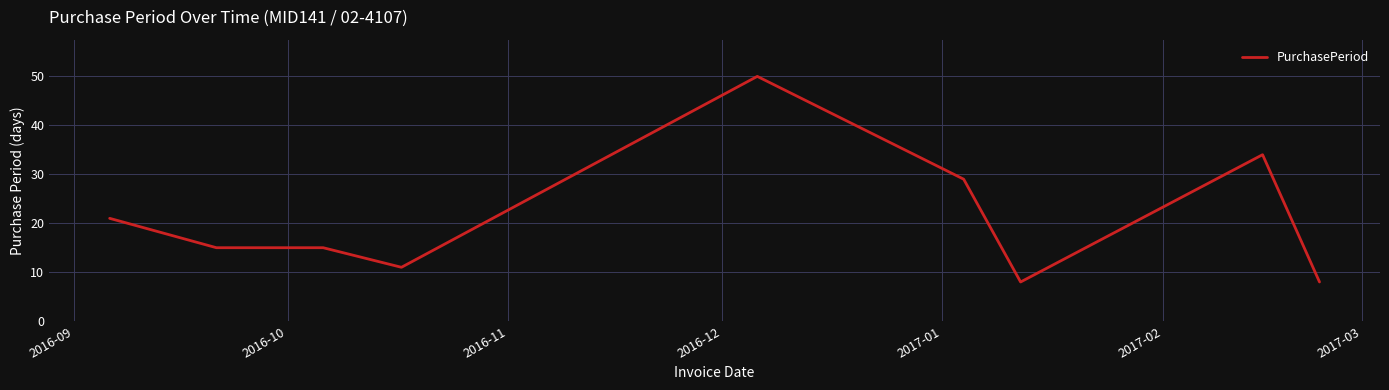

What is the difference between the maximum and minimum values?

42